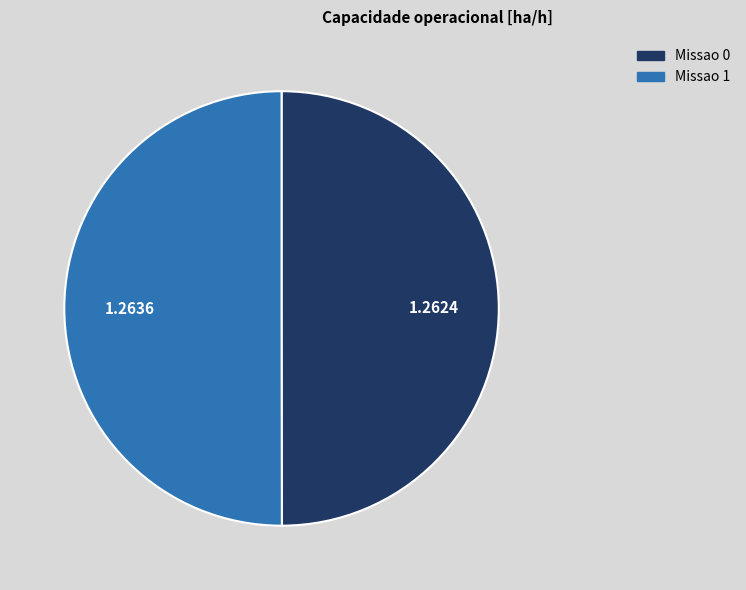

What is the ratio of the value at Missao 1 to the value at Missao 0?

1.0